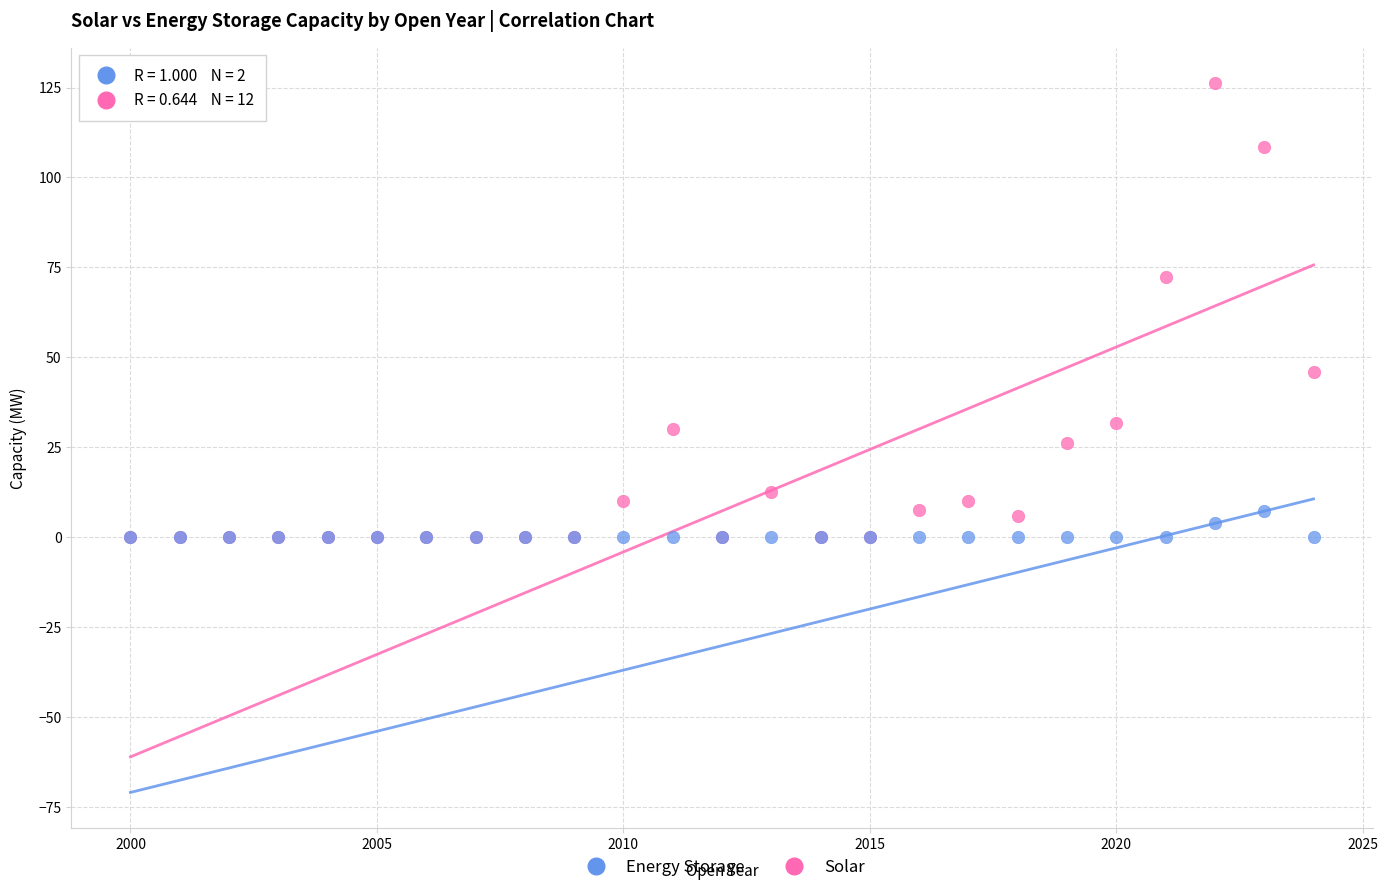

In the Solar series, what Y value is closest to 63?

72.2